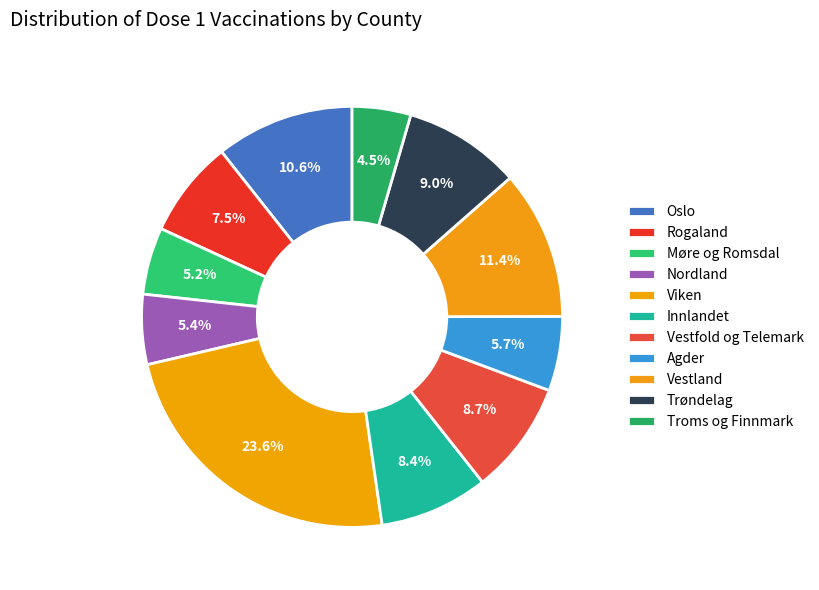

The Møre og Romsdal slice represents 5% of the pie. True or false?

True